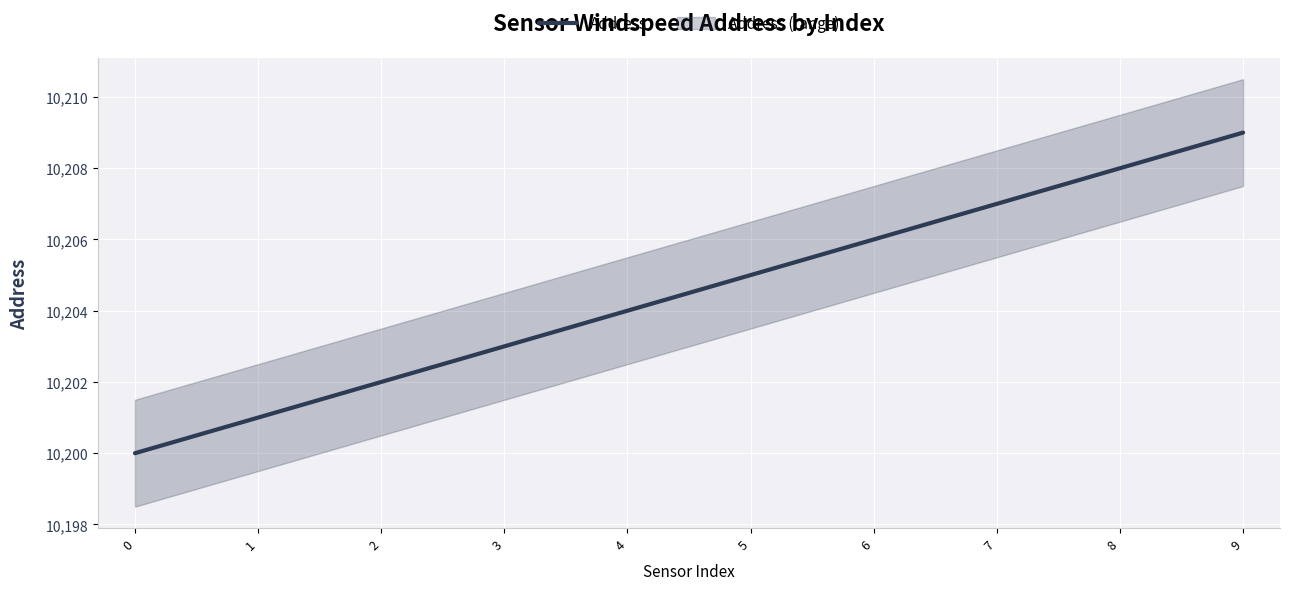

At which label is the value closest to 10204?

4